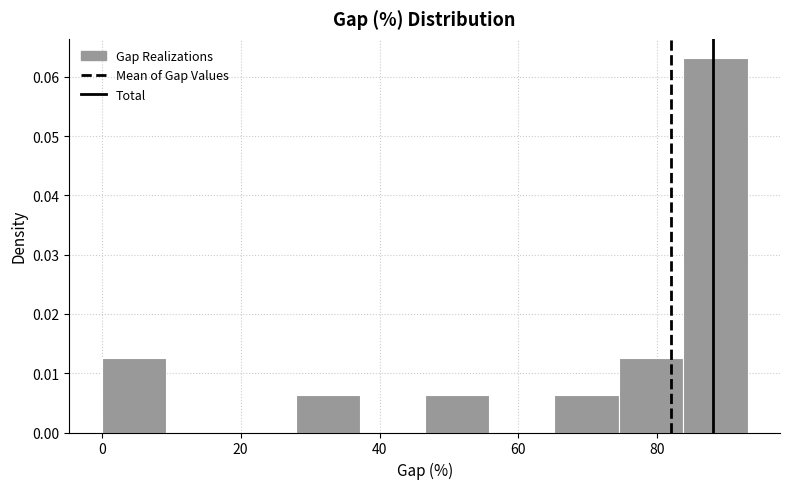

What is the height of the bar covering 46 to 56 on the x-axis? Neither the bar edges nor the heights are printed on the chart, so give them approximately, as read against the axes.

0.006